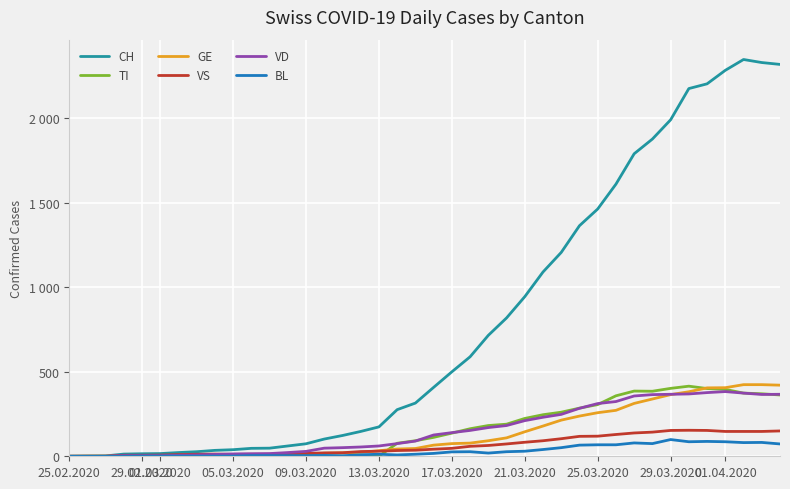

What are all the series names shown in the legend?

CH, TI, GE, VS, VD, BL